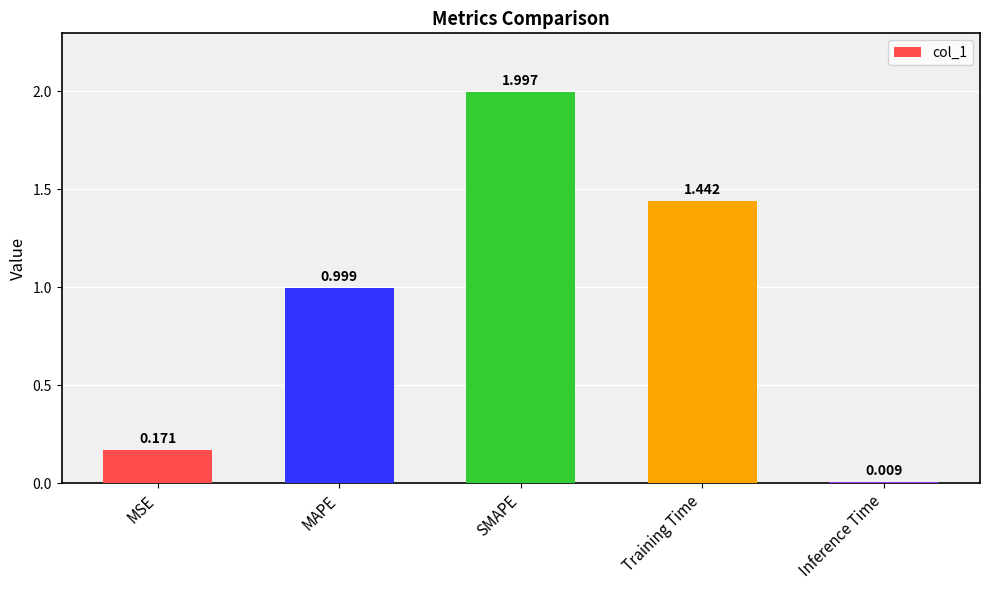

Count the number of data series in this chart.

1